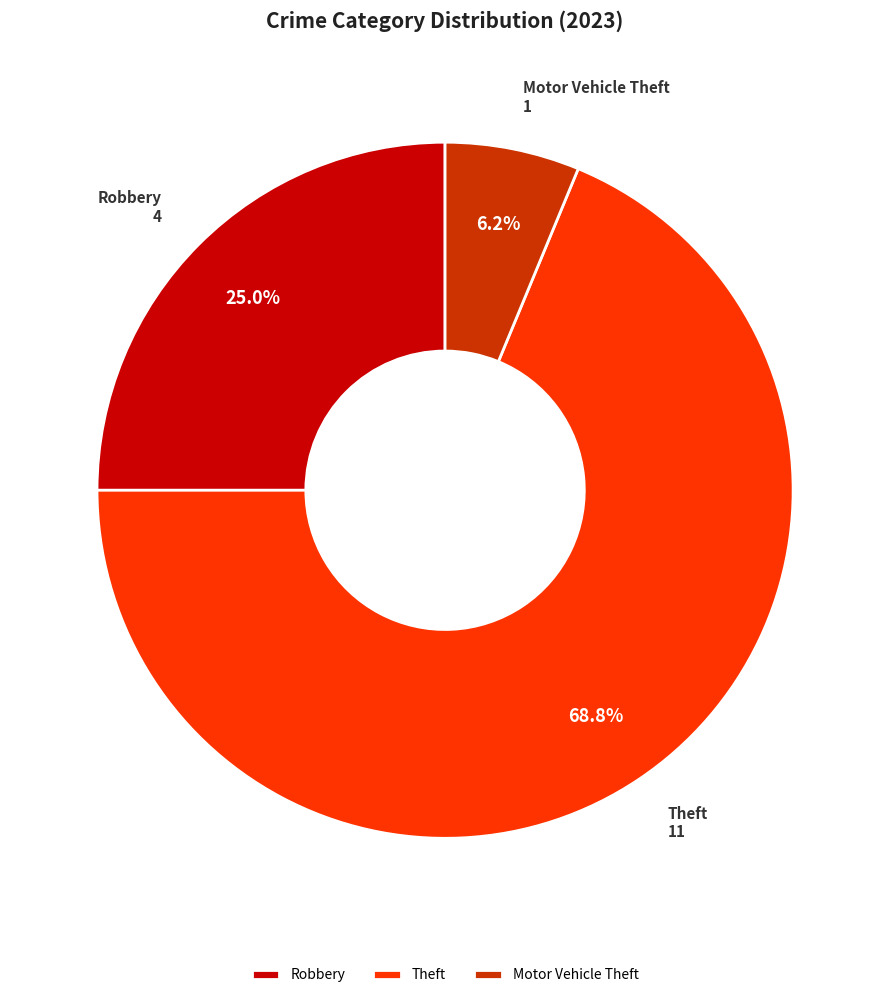

Is the sum of Robbery and Theft greater than half?

Yes